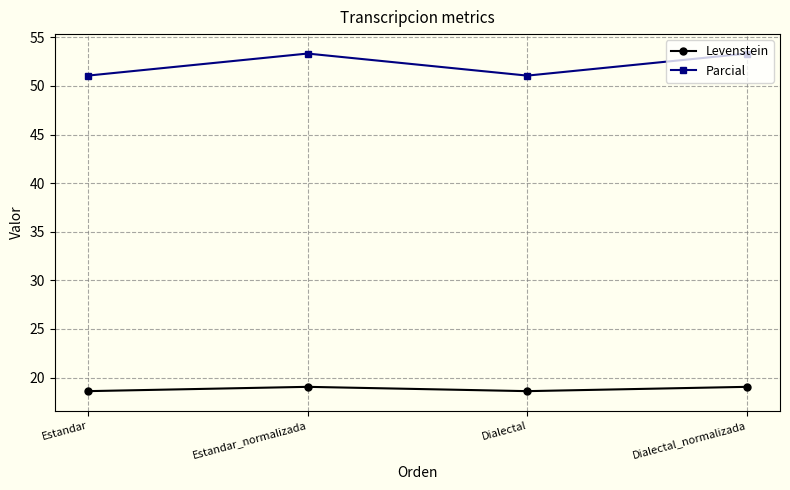

Reading left to right, transcribe all the data shown in this chart.

Levenstein: Estandar=18.6	Estandar_normalizada=19.0	Dialectal=18.6	Dialectal_normalizada=19.0
Parcial: Estandar=51.1	Estandar_normalizada=53.3	Dialectal=51.1	Dialectal_normalizada=53.3